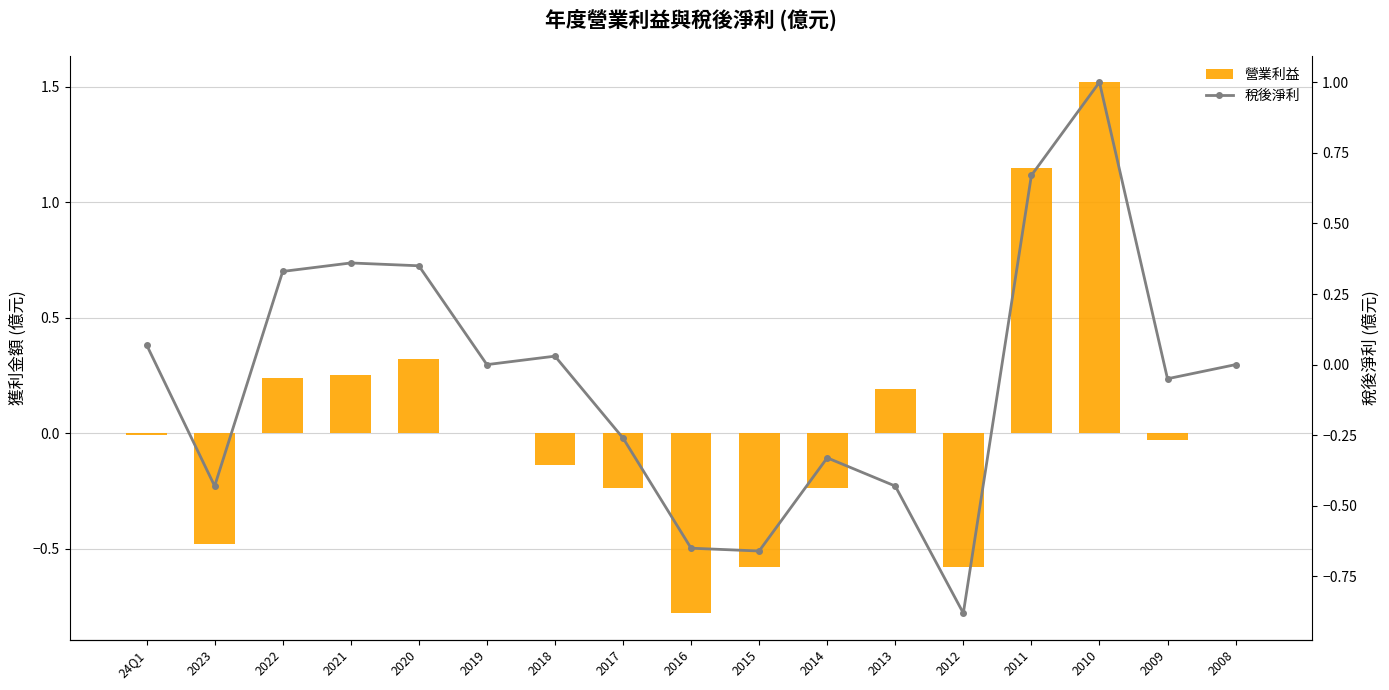

What is the highest value of the 稅後淨利 series?

1.0